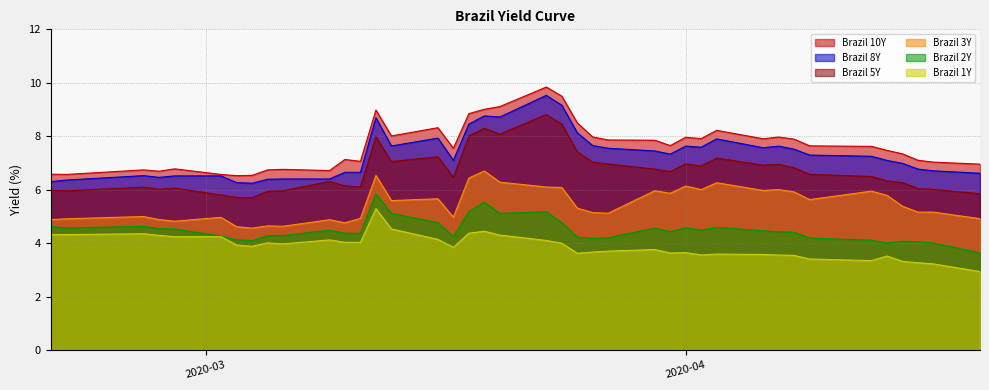

True or false: Brazil 8Y and Brazil 2Y cross at least once.

False